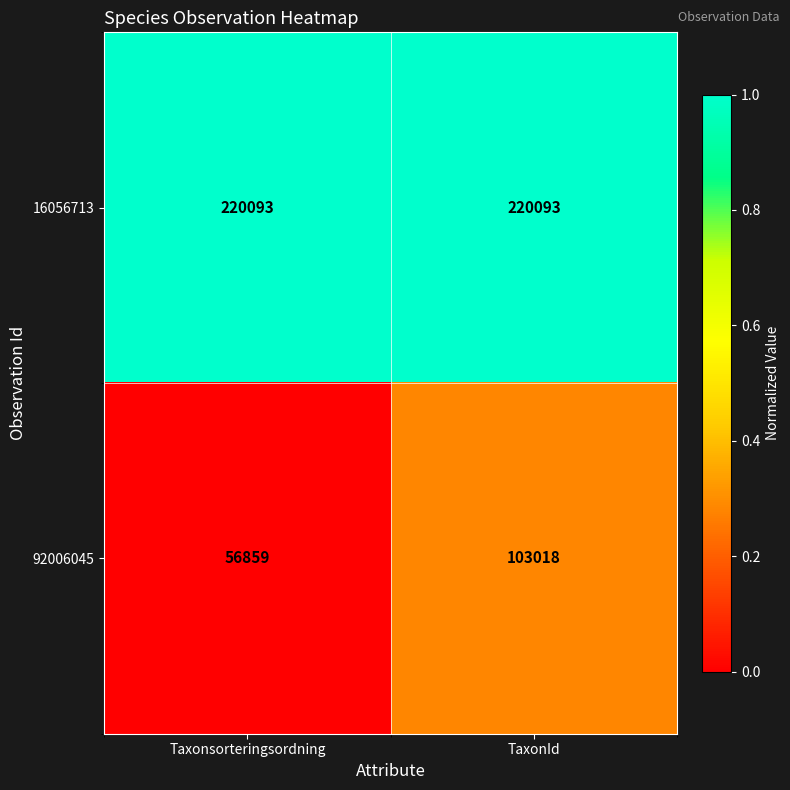

What is the smallest value displayed?

56859